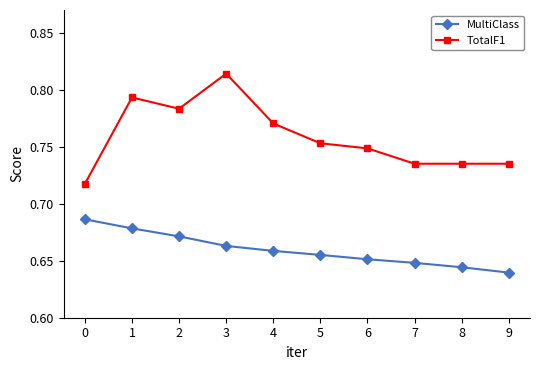

True or false: TotalF1 and MultiClass cross at least once.

False